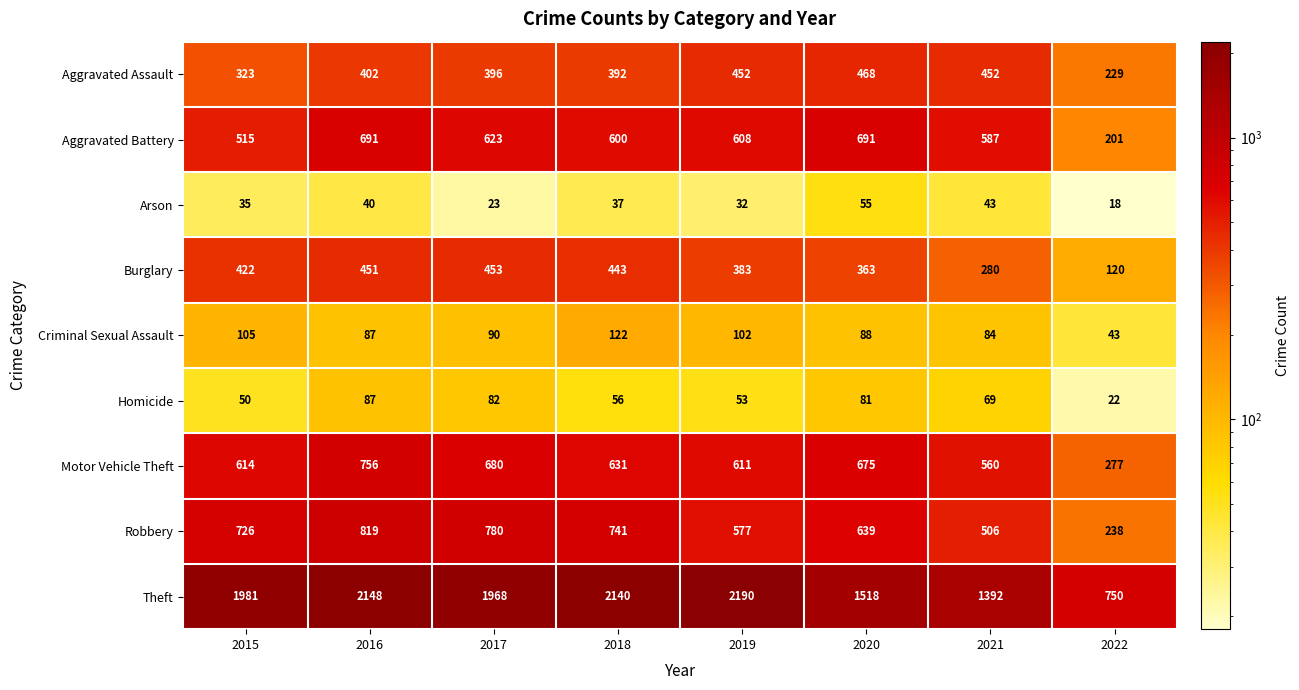

At how many categories does at least one series exceed 146?

8